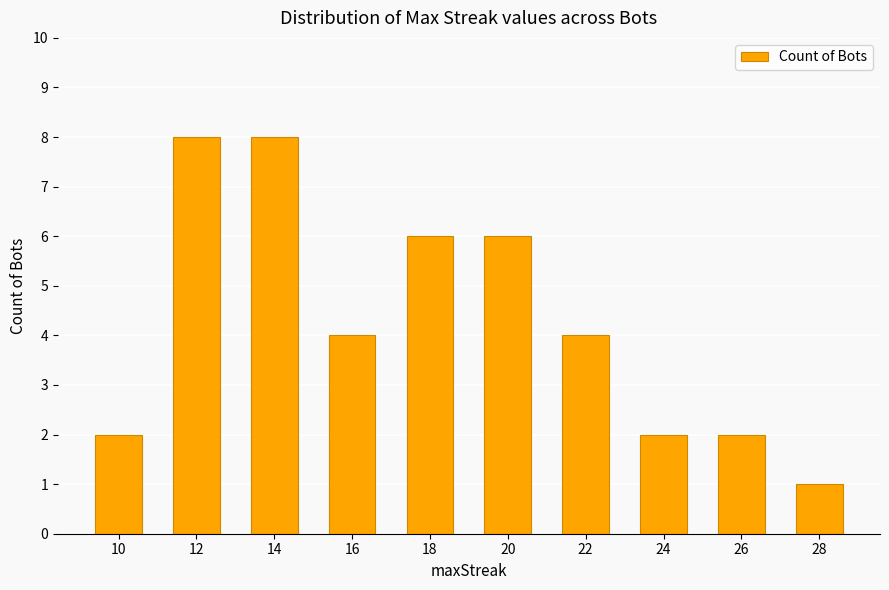

Is it true that the value at 22 is 6?

False